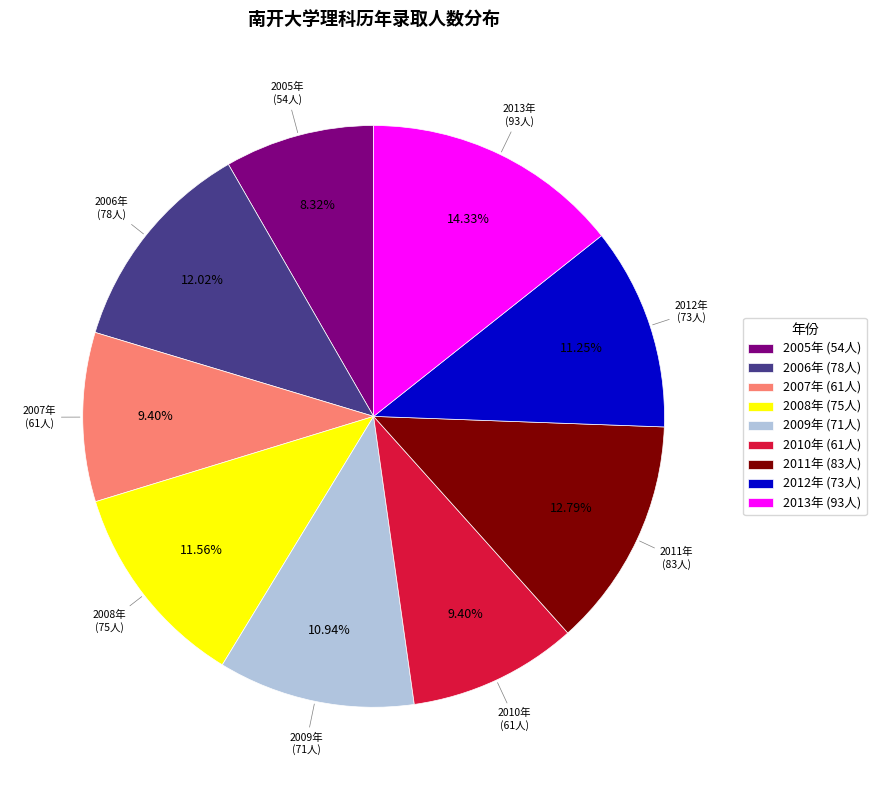

Does any single category account for the majority?

No